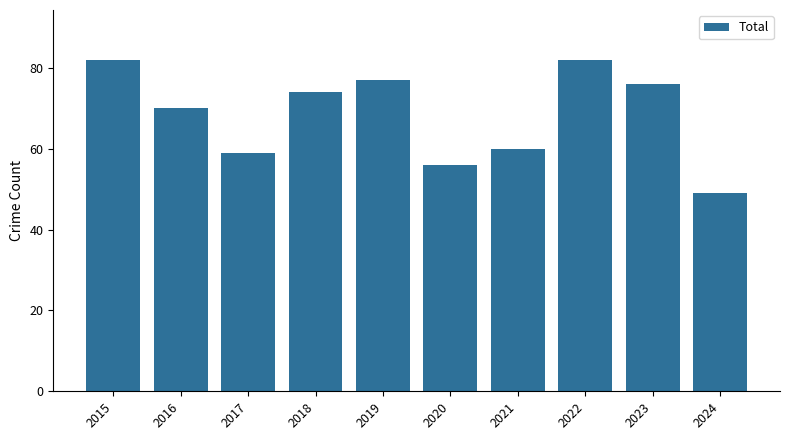

How many series are shown in this chart?

1